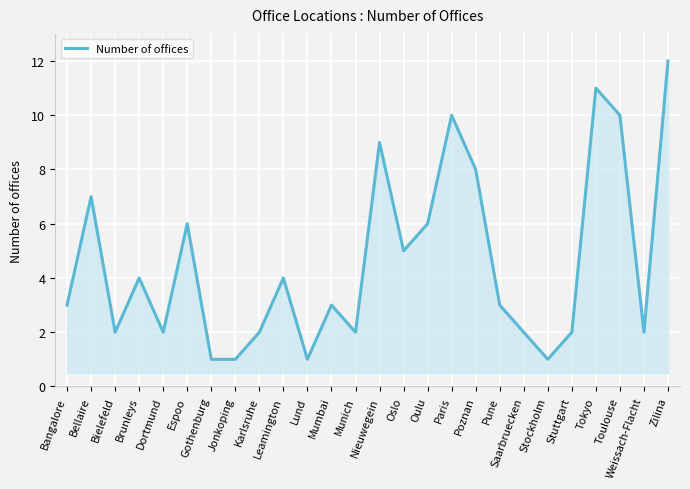

Which category has the highest value across all series?

Zilina